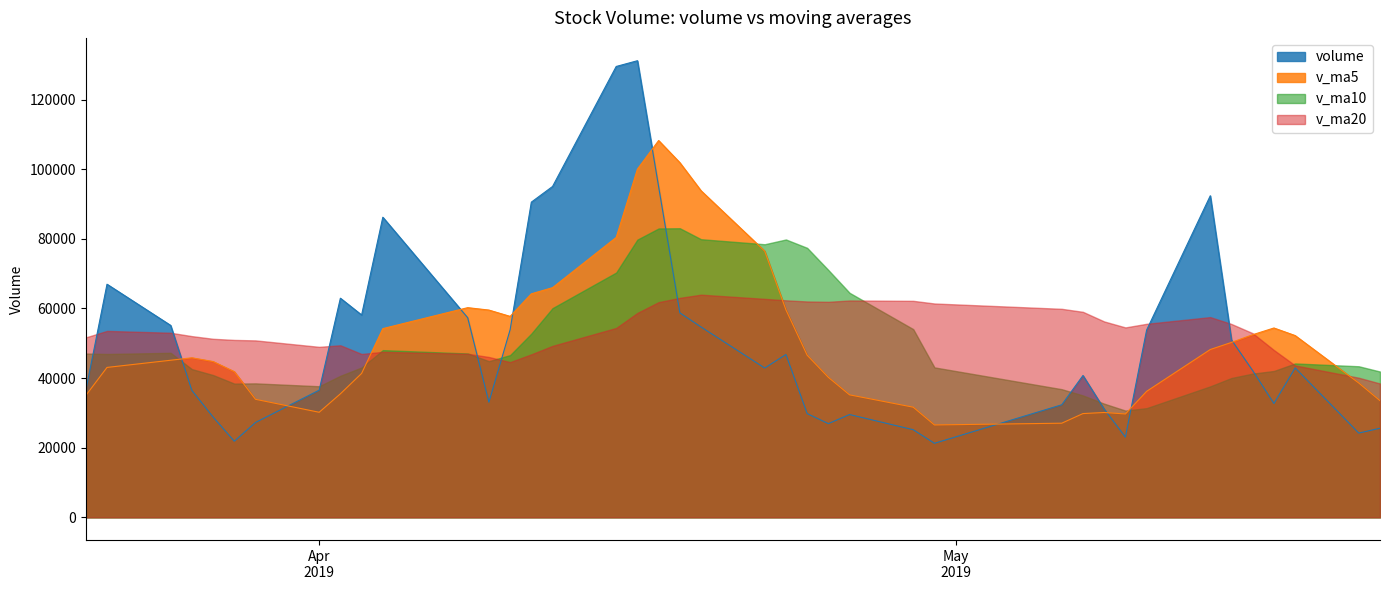

True or false: v_ma5 and volume cross at least once.

True